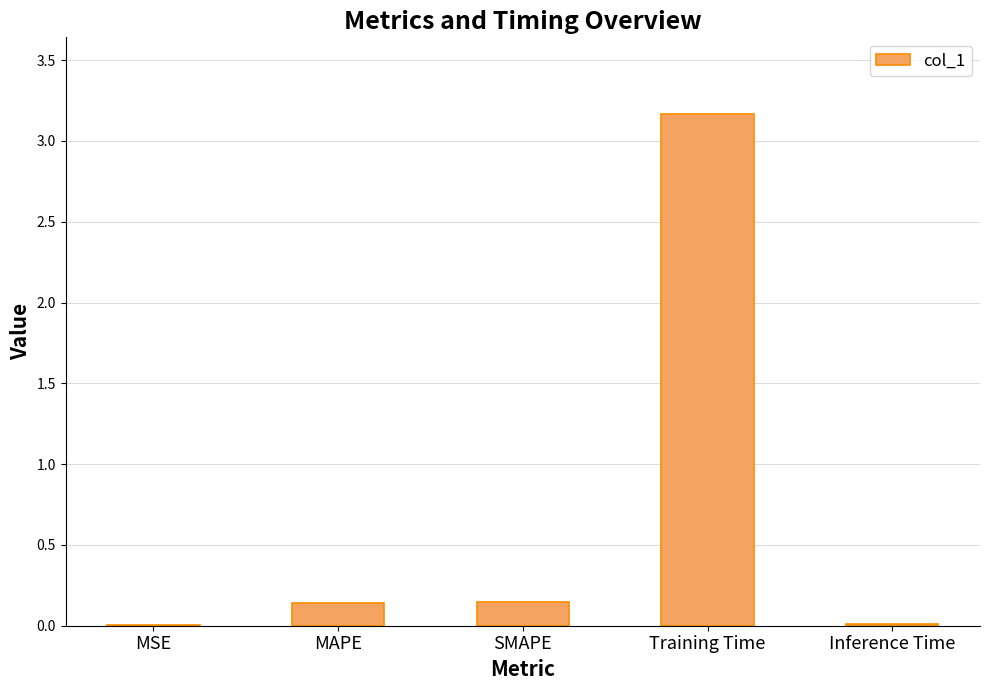

What is the average value?

0.7